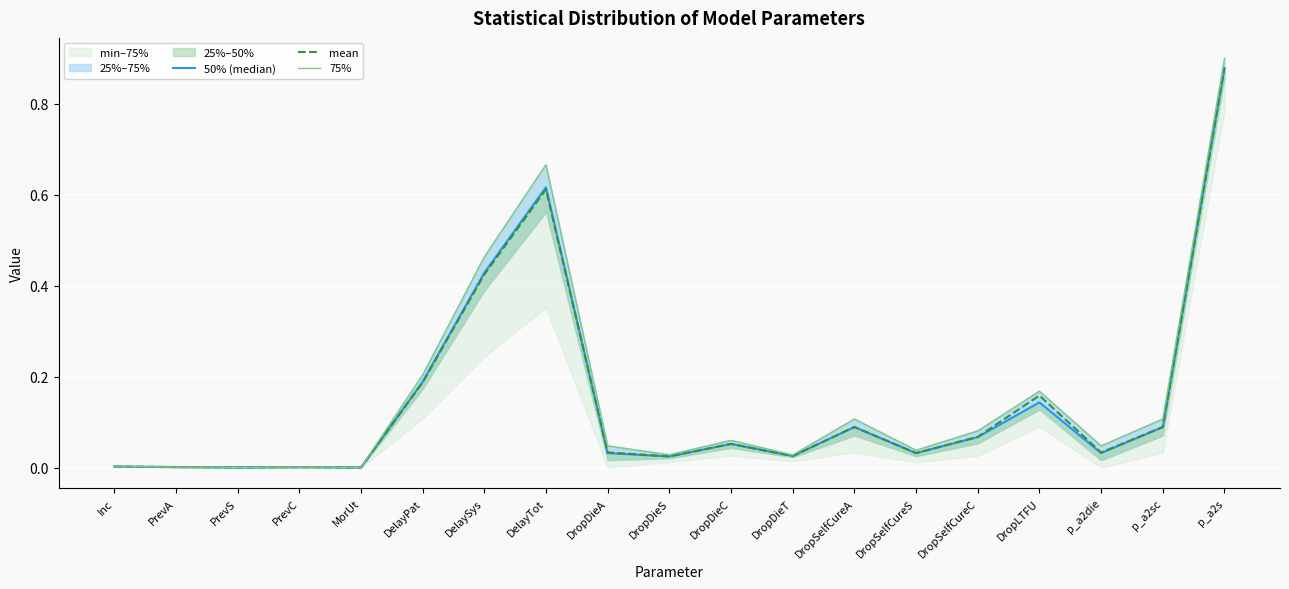

At which label does mean reach its minimum?

MorUt